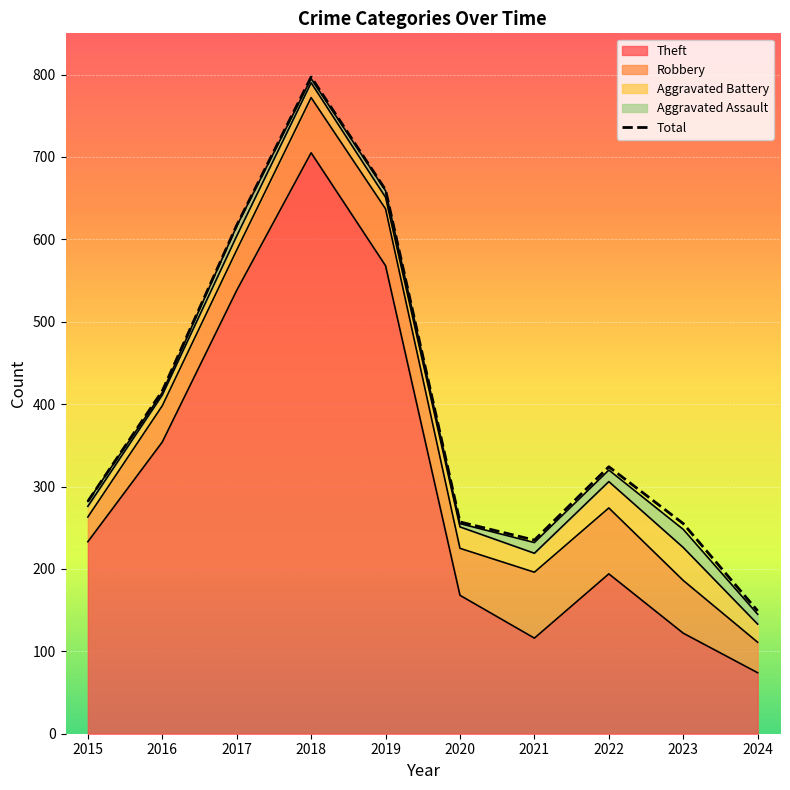

What value does the Total series have at 2017, to the nearest 50?

600